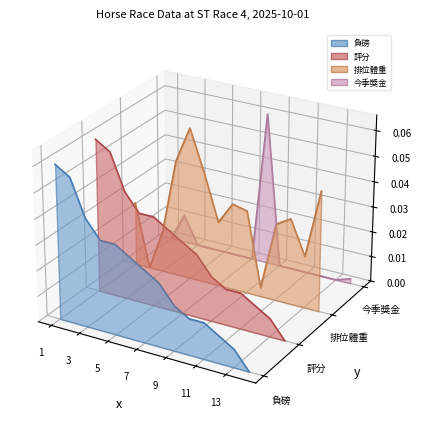

Which category has the lowest value across all series?

14